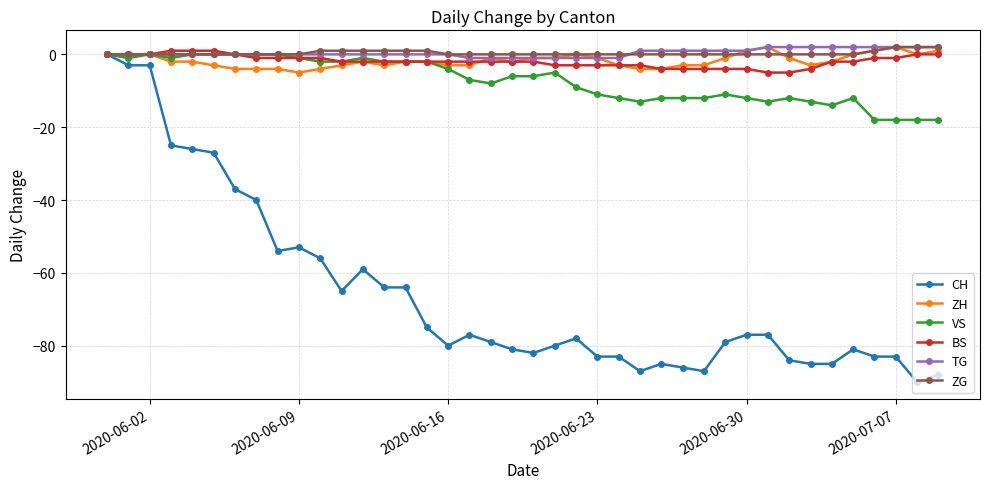

What is the highest value of the ZG series?

2